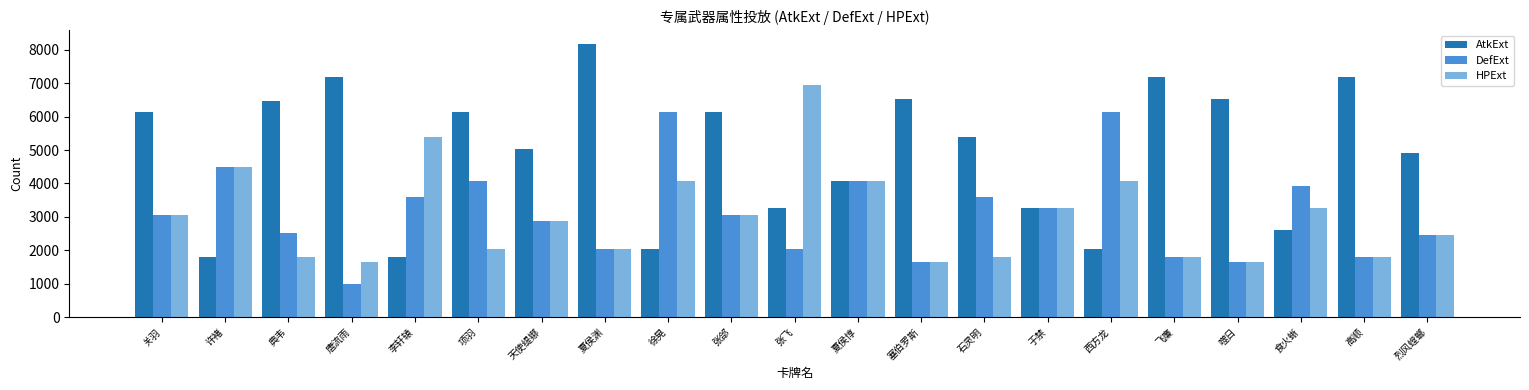

At how many categories does at least one series exceed 6809?

5